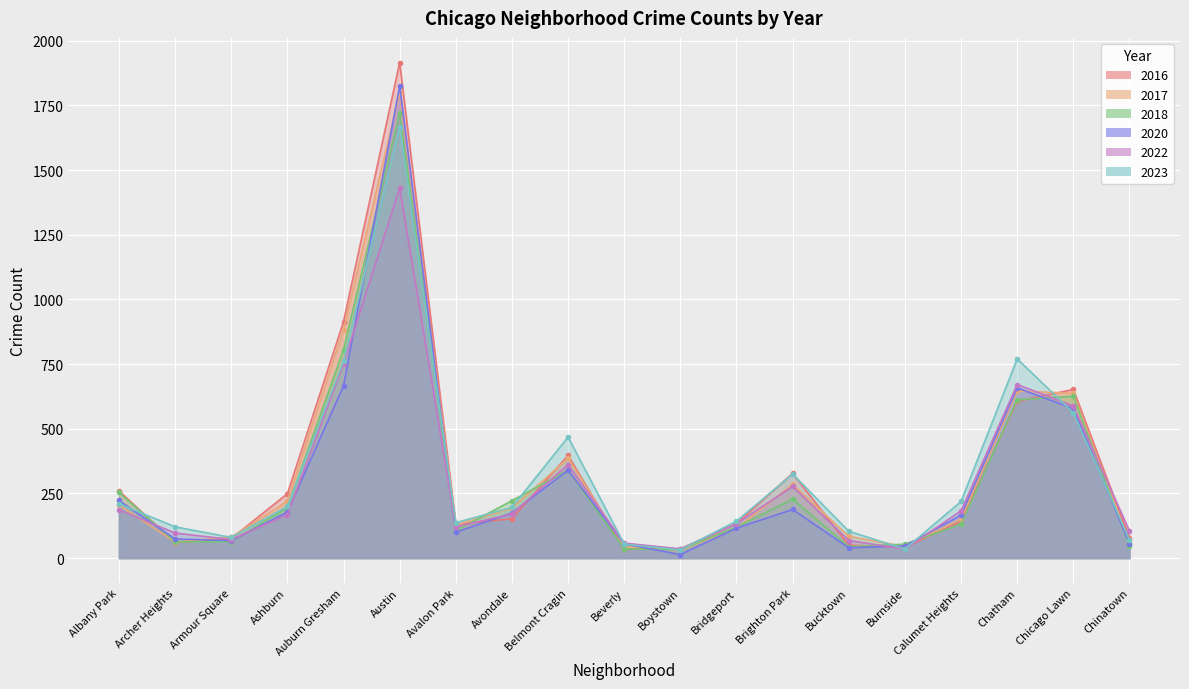

Reading left to right, transcribe all the data shown in this chart.

2022: Albany Park=187	Archer Heights=97	Armour Square=72	Ashburn=168	Auburn Gresham=752	Austin=1430	Avalon Park=121	Avondale=171	Belmont Cragin=361	Beverly=58	Boystown=36	Bridgeport=133	Brighton Park=277	Bucktown=68	Burnside=35	Calumet Heights=183	Chatham=671	Chicago Lawn=588	Chinatown=105
2020: Albany Park=223	Archer Heights=74	Armour Square=68	Ashburn=178	Auburn Gresham=666	Austin=1824	Avalon Park=100	Avondale=175	Belmont Cragin=340	Beverly=55	Boystown=14	Bridgeport=116	Brighton Park=188	Bucktown=40	Burnside=47	Calumet Heights=166	Chatham=658	Chicago Lawn=578	Chinatown=56
2016: Albany Park=260	Archer Heights=60	Armour Square=76	Ashburn=249	Auburn Gresham=914	Austin=1915	Avalon Park=131	Avondale=152	Belmont Cragin=397	Beverly=35	Boystown=36	Bridgeport=133	Brighton Park=328	Bucktown=50	Burnside=42	Calumet Heights=142	Chatham=606	Chicago Lawn=652	Chinatown=78
2017: Albany Park=205	Archer Heights=62	Armour Square=81	Ashburn=220	Auburn Gresham=883	Austin=1799	Avalon Park=128	Avondale=193	Belmont Cragin=386	Beverly=44	Boystown=31	Bridgeport=115	Brighton Park=285	Bucktown=84	Burnside=45	Calumet Heights=151	Chatham=646	Chicago Lawn=637	Chinatown=57
2018: Albany Park=254	Archer Heights=63	Armour Square=64	Ashburn=195	Auburn Gresham=806	Austin=1721	Avalon Park=106	Avondale=222	Belmont Cragin=340	Beverly=36	Boystown=33	Bridgeport=120	Brighton Park=228	Bucktown=44	Burnside=54	Calumet Heights=131	Chatham=612	Chicago Lawn=626	Chinatown=47
2023: Albany Park=210	Archer Heights=121	Armour Square=80	Ashburn=200	Auburn Gresham=761	Austin=1667	Avalon Park=137	Avondale=196	Belmont Cragin=468	Beverly=54	Boystown=32	Bridgeport=143	Brighton Park=325	Bucktown=104	Burnside=35	Calumet Heights=219	Chatham=770	Chicago Lawn=562	Chinatown=70